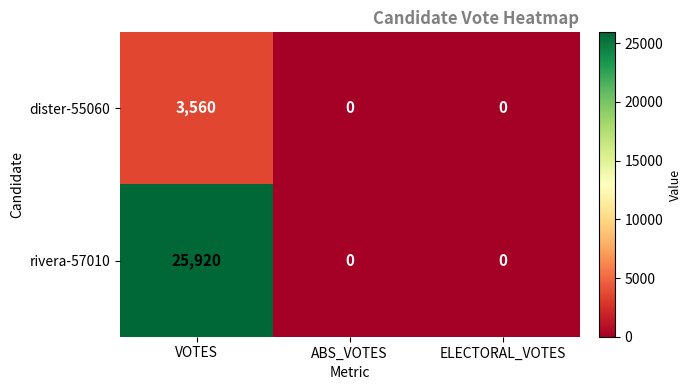

What is the difference between the rivera-57010 values at VOTES and ELECTORAL_VOTES?

25920